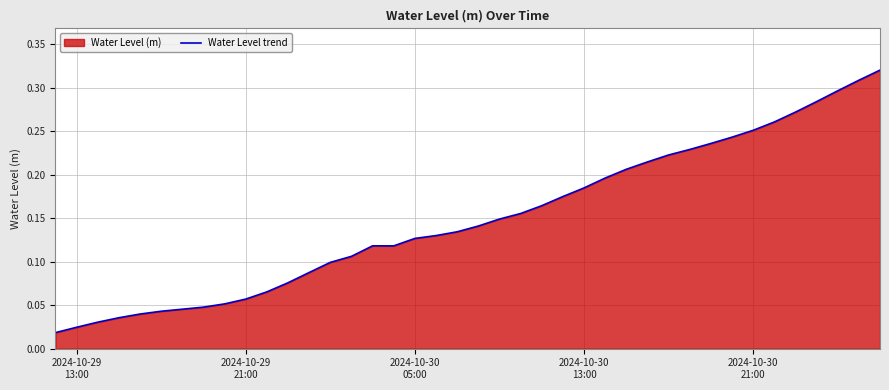

How many series are shown in this chart?

1